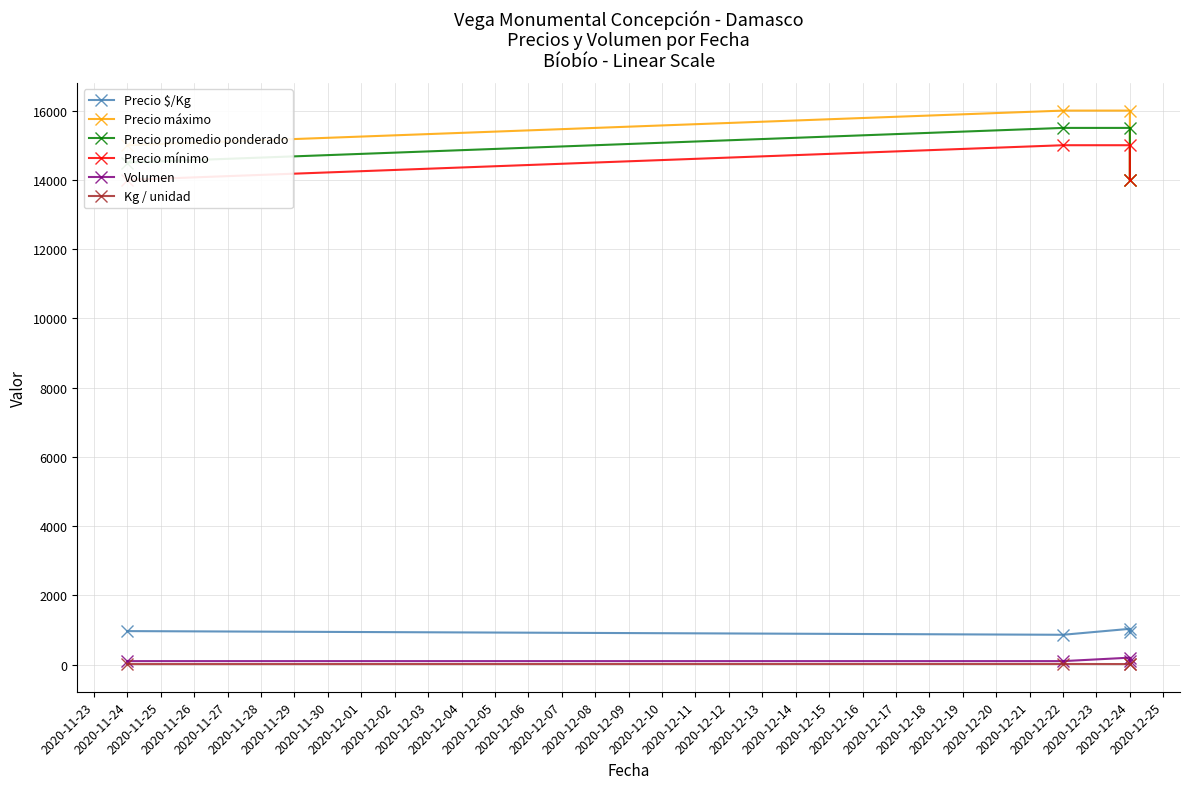

What is the value of the Kg / unidad point at the 1st from the left?

15